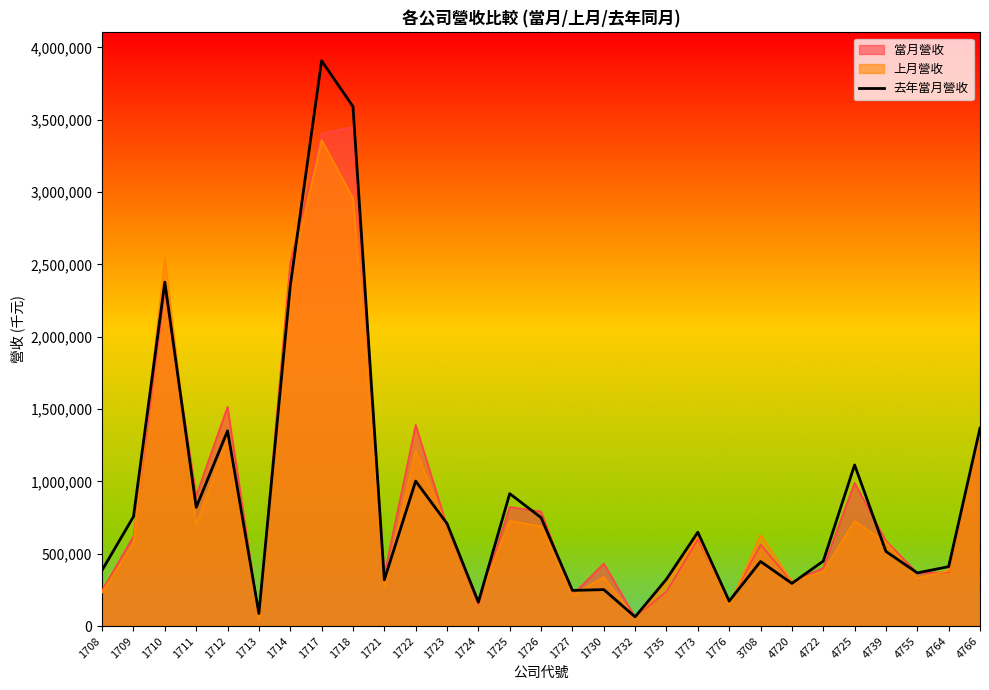

How many data points are above 515734?

14